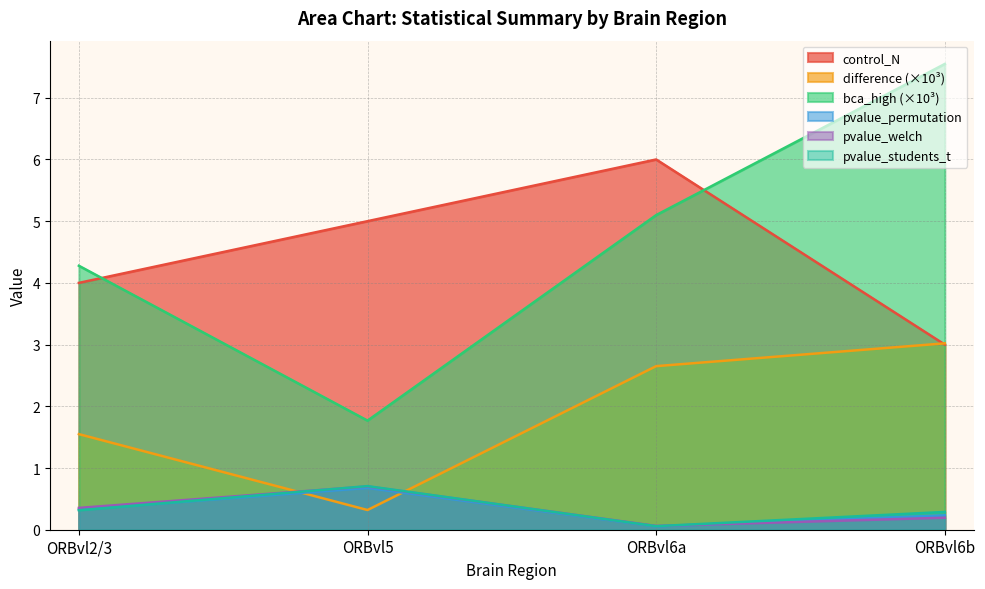

At which category does bca_high reach its first local valley?

ORBvl5